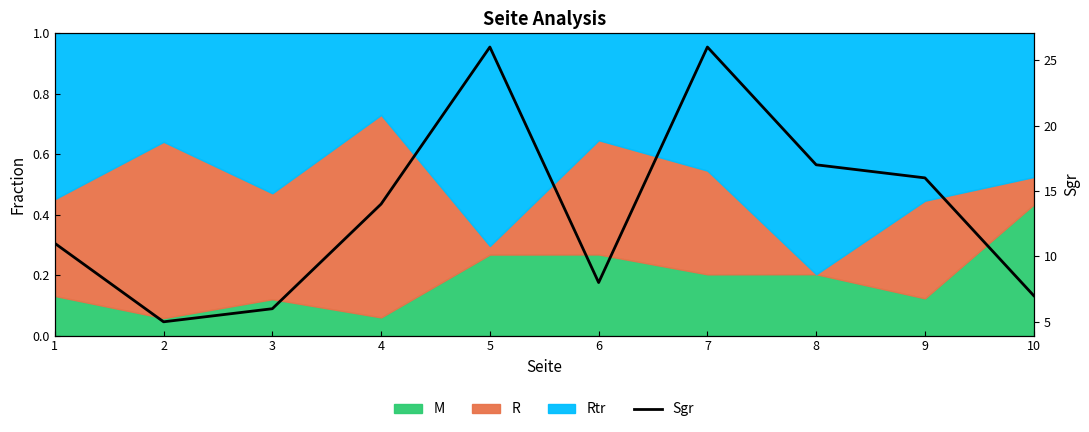

What is the greatest value displayed?

26